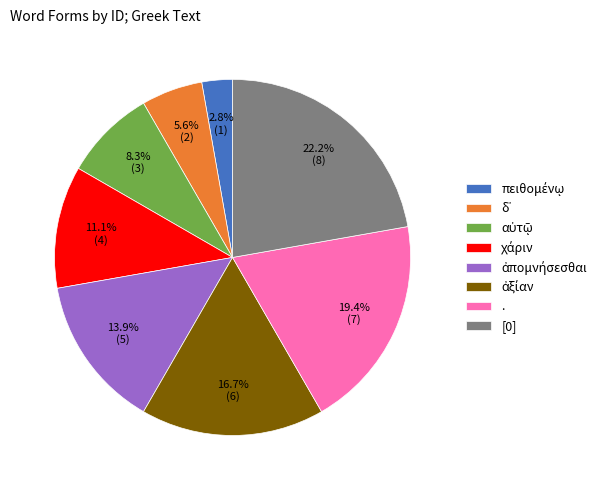

Does . represent more than half of the total?

No